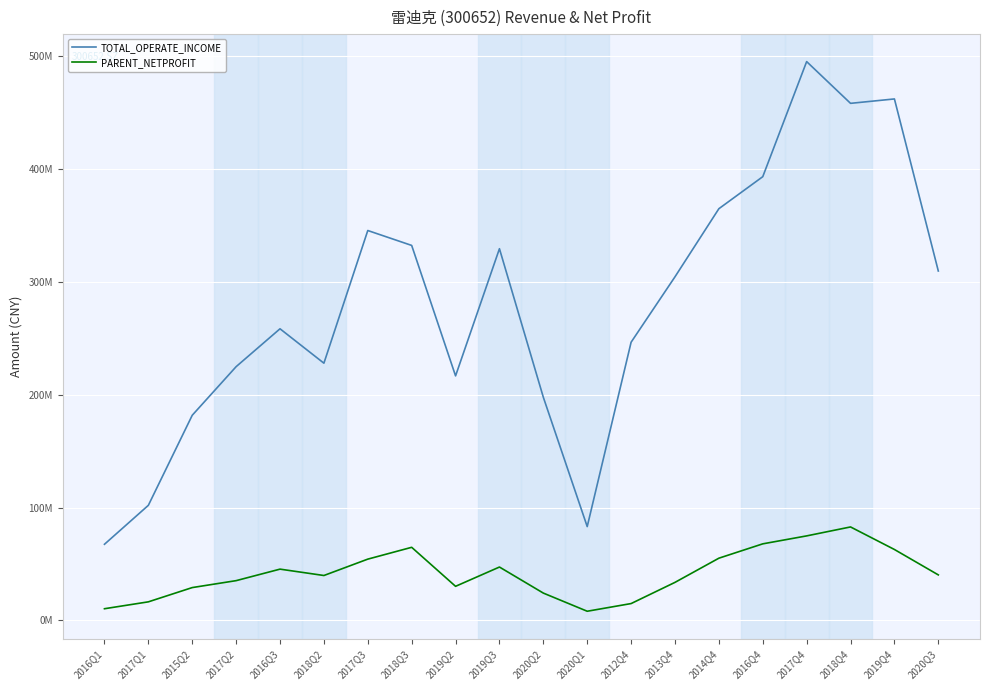

True or false: TOTAL_OPERATE_INCOME has more than 1 points higher than both neighbors.

True